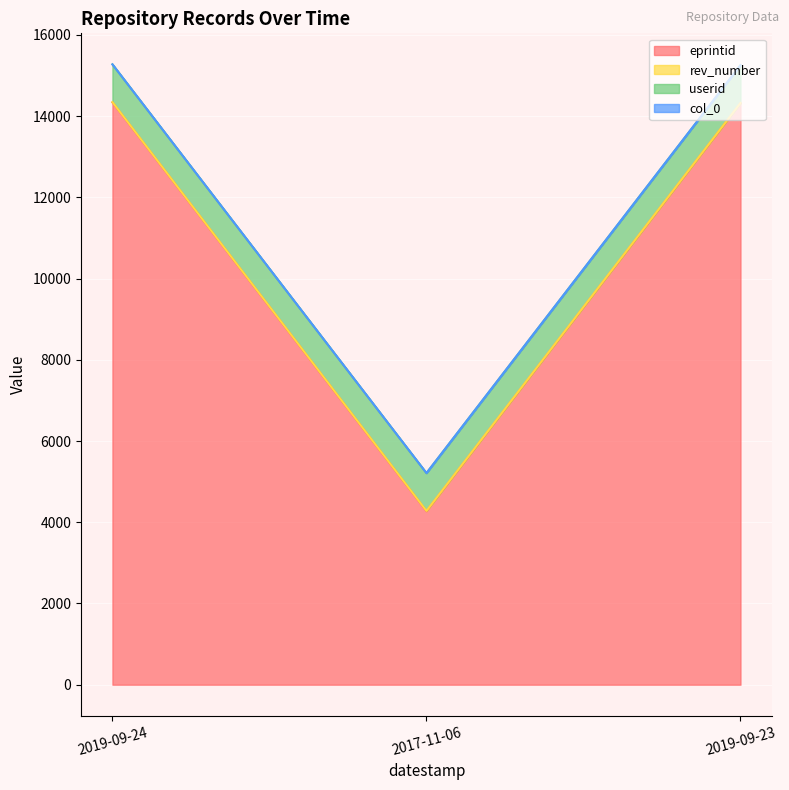

Which category has the lowest value in the eprintid series?

2017-11-06